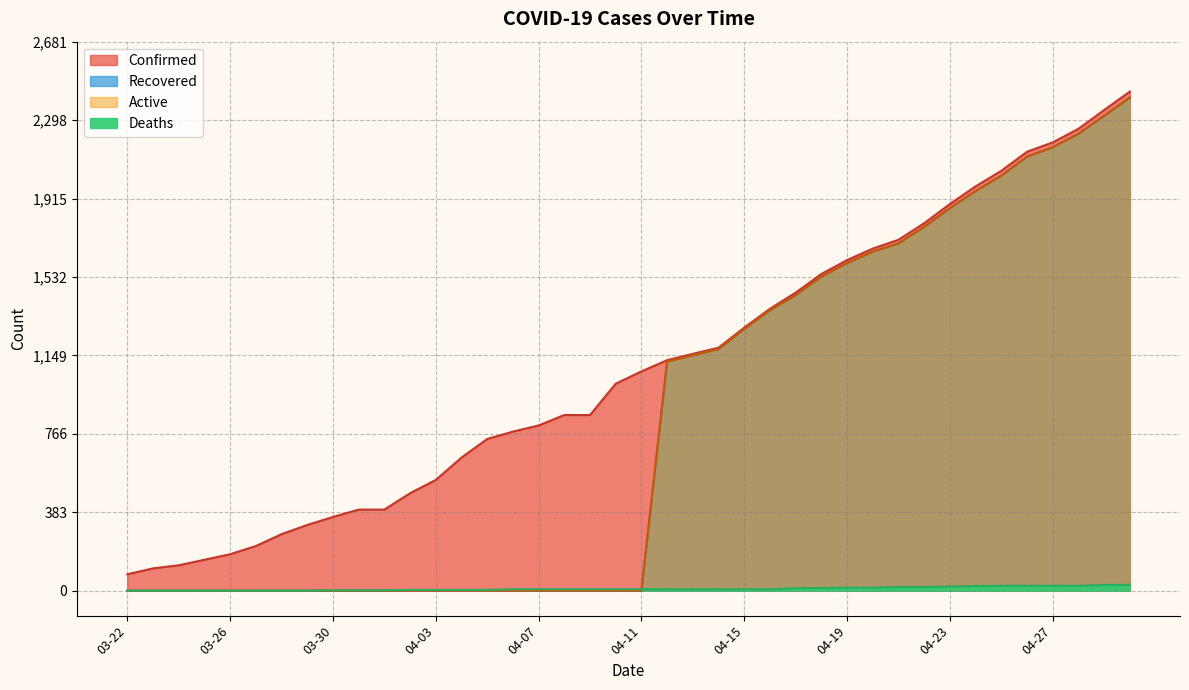

At which category does the chart reach its peak across all series?

04-30